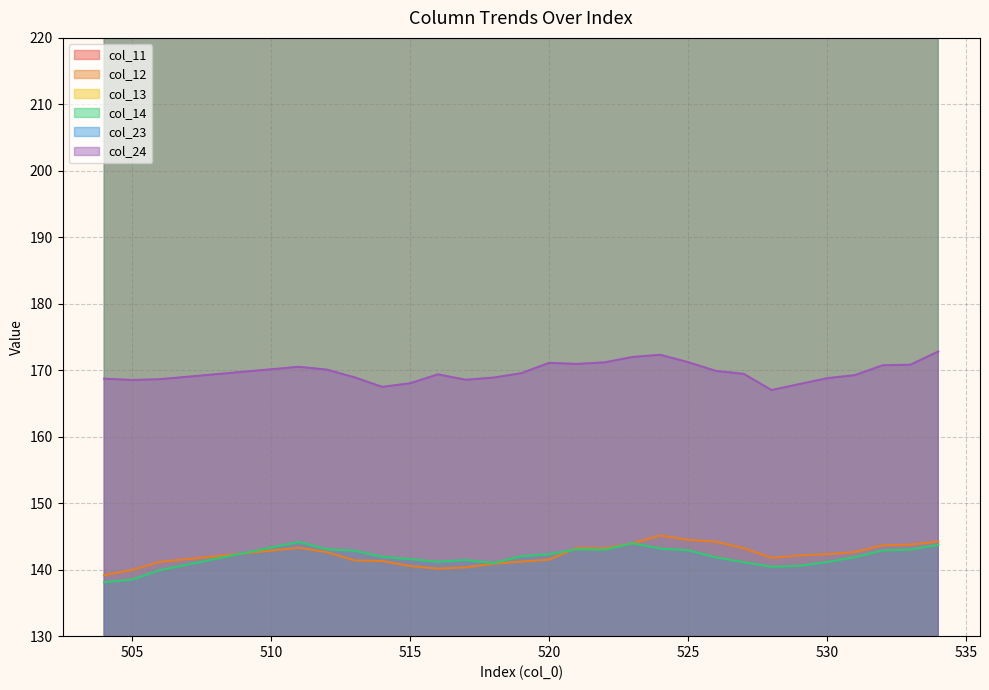

True or false: col_24 has a value of 171.2 at 525.

True